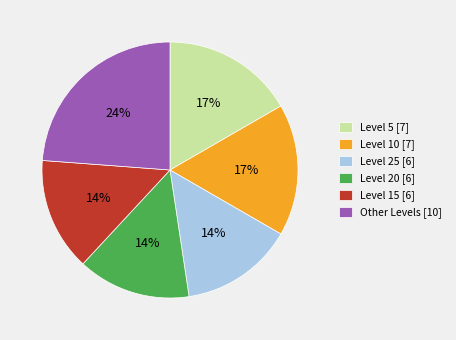

To the nearest percent, what percentage of the pie is Level 20 [6]?

14%